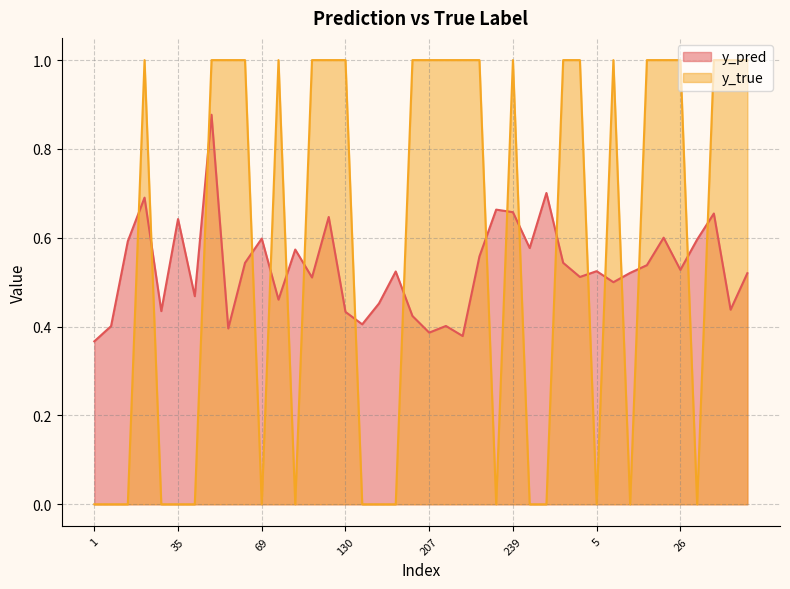

What is the spread (max minus min) of values at 130?

0.6